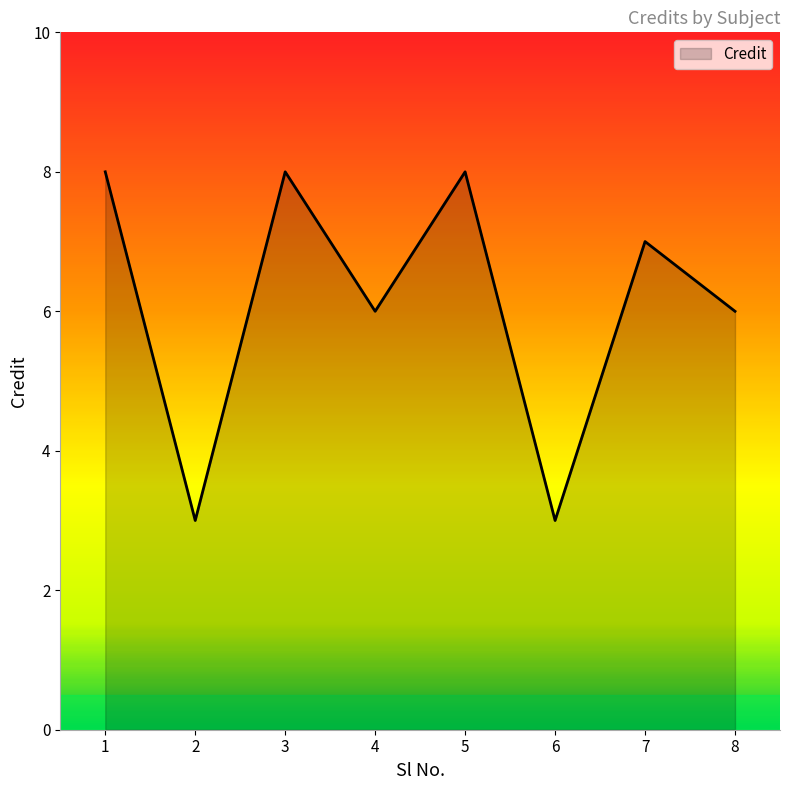

True or false: the data has more than 2 interior local peaks.

True